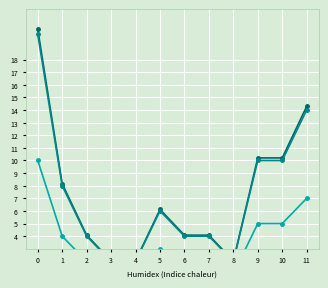

Rank the series by their maximum value, from lowest to highest.

total feedback, avg feedback (scaled), % feedback